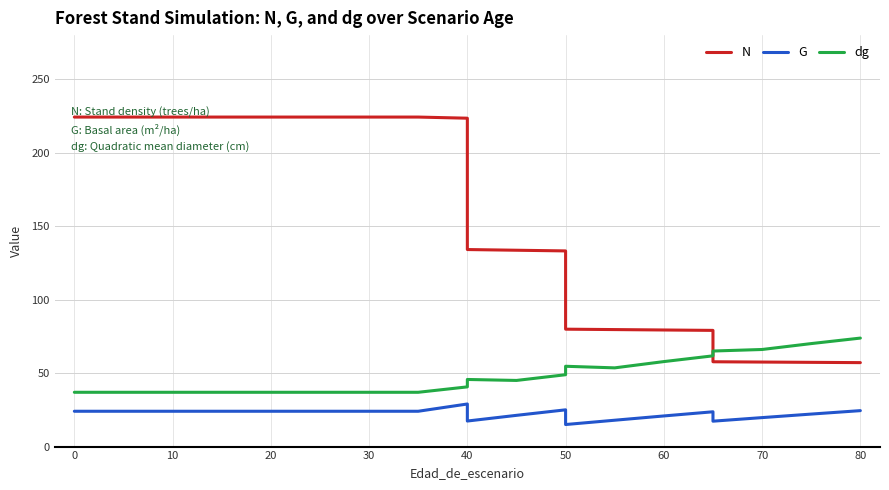

What is the difference between the maximum and minimum values in the N series?

167.1